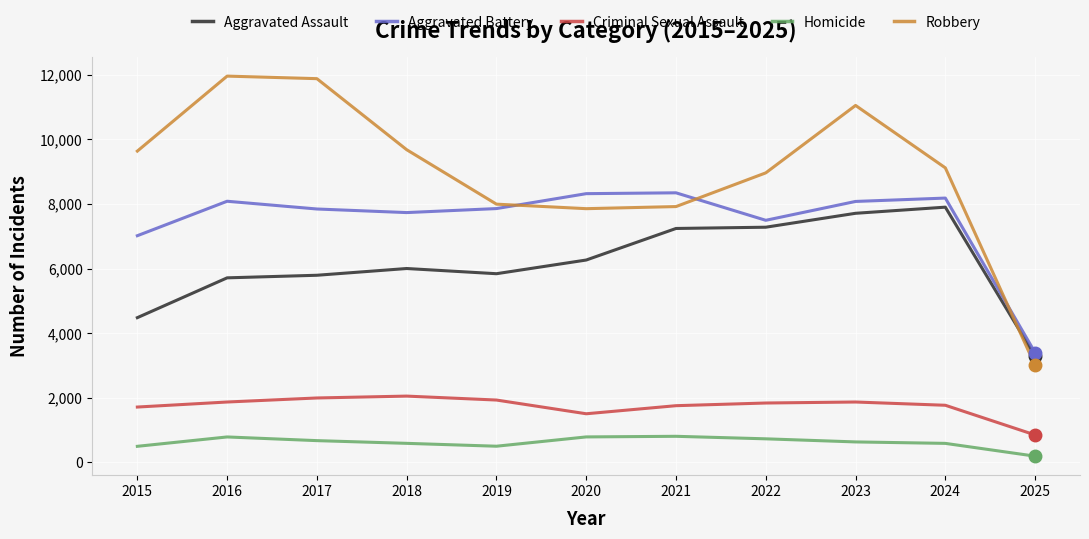

The Criminal Sexual Assault series shows 3168 at 2024. True or false?

False